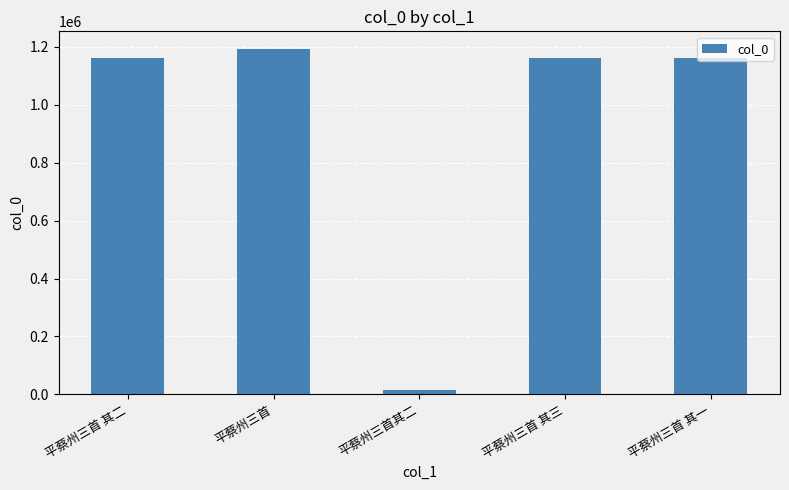

Does the chart contain any negative values?

No